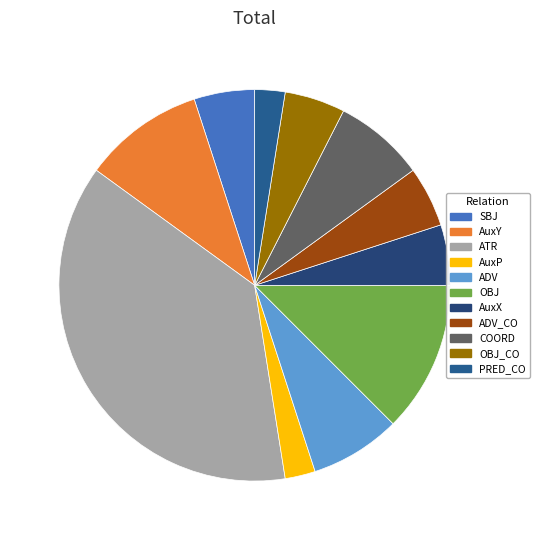

Does any single category account for the majority?

No